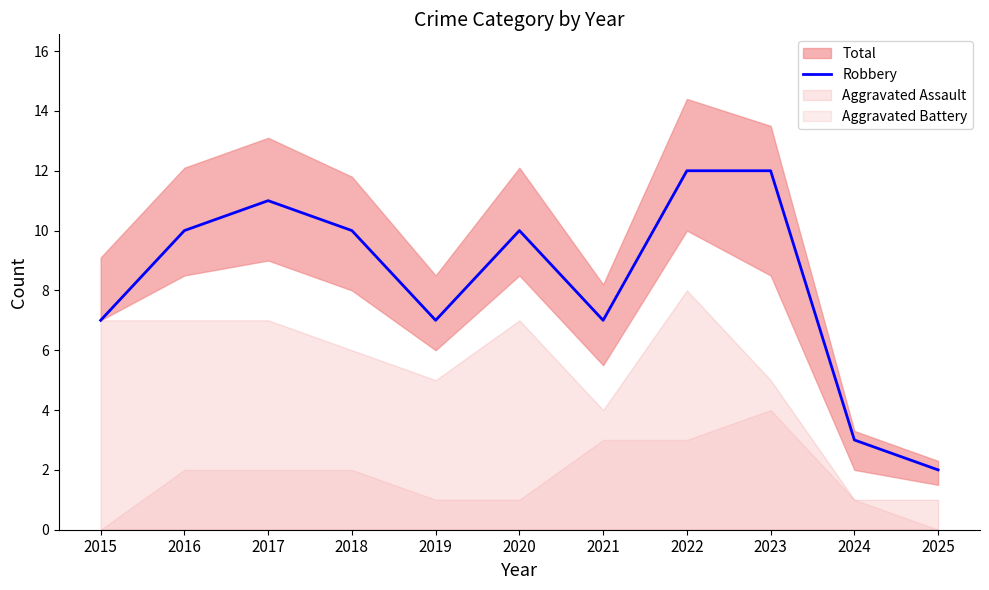

List the labels in order of value, smallest first.

2025, 2024, 2015, 2019, 2021, 2016, 2018, 2020, 2017, 2022, 2023